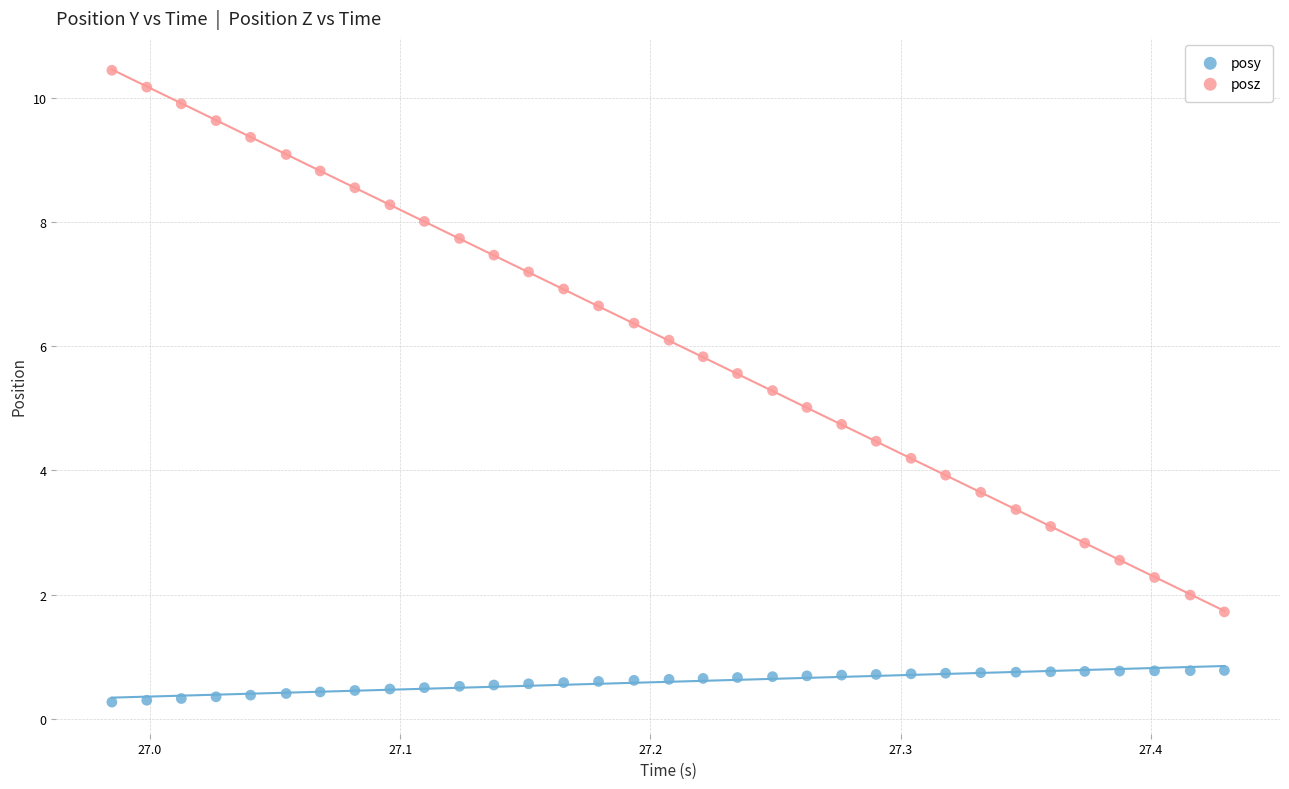

Which series has the widest spread of Y values?

posz